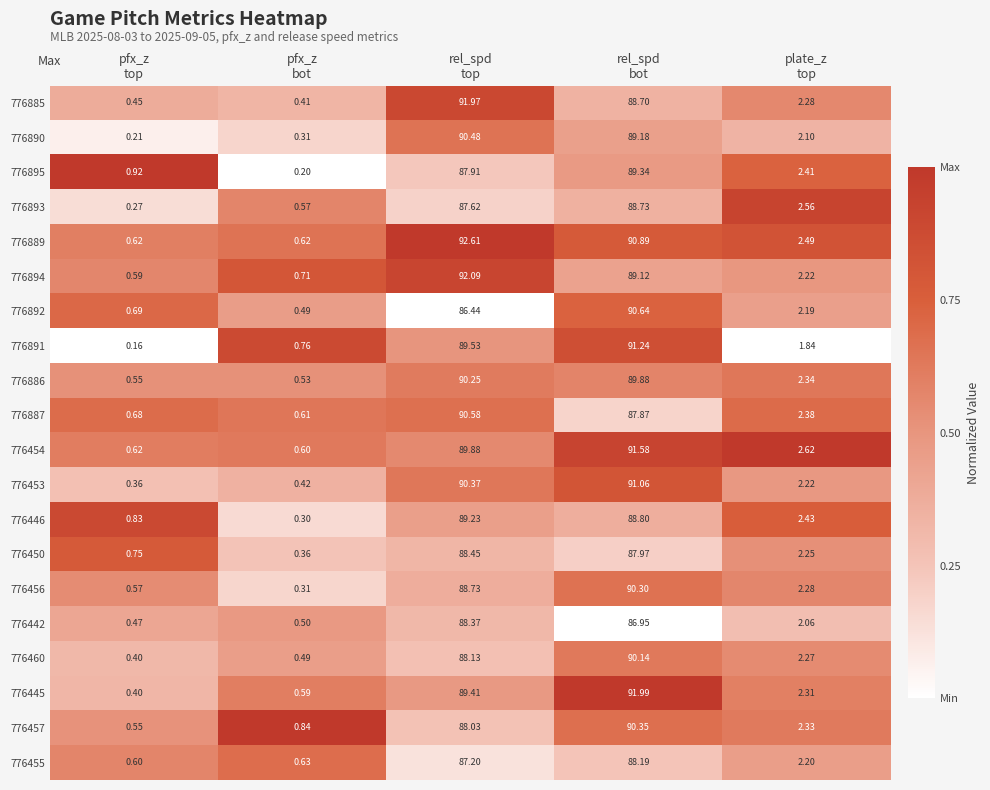

Which series has the largest total across all categories?

776889